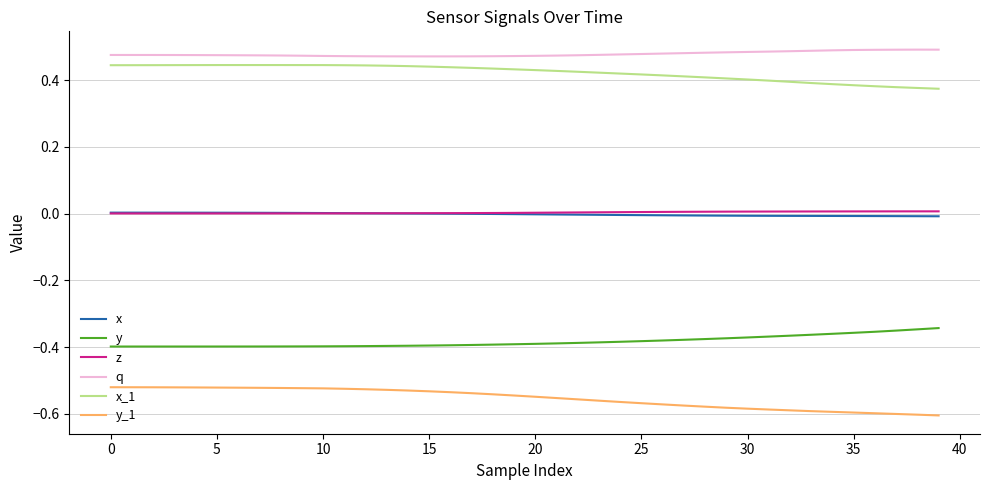

True or false: y_1 and z cross at least once.

False